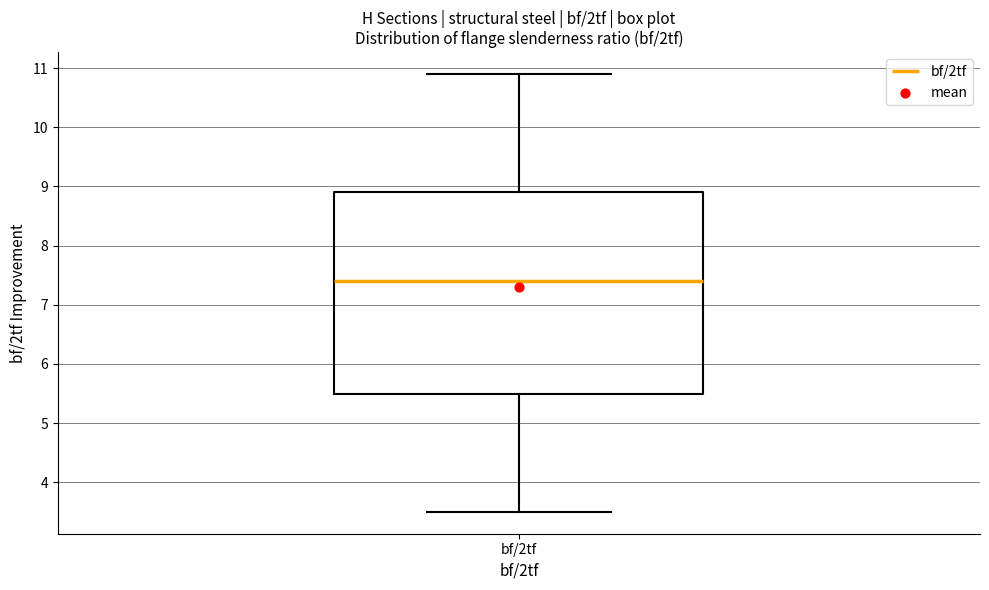

Transcribe this box plot: give where the median line is, the range the box spans, and where the two whiskers end, as read against the y-axis. The values are not printed on the chart, so give them approximately, as read against the axis.

median 7.4, box 5.5 to 8.9, whiskers 3.5 to 10.9